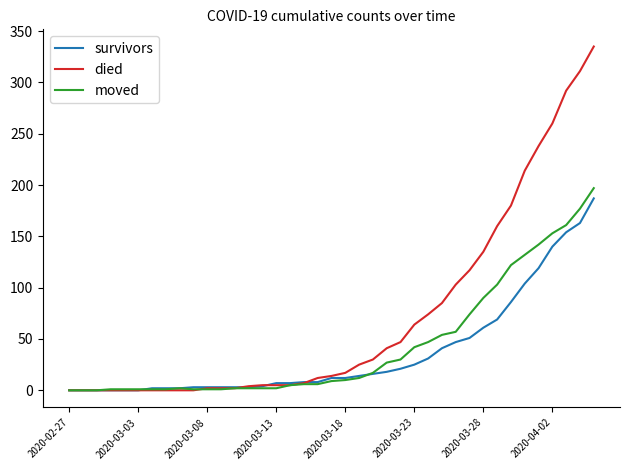

True or false: moved and died intersect in this chart.

True